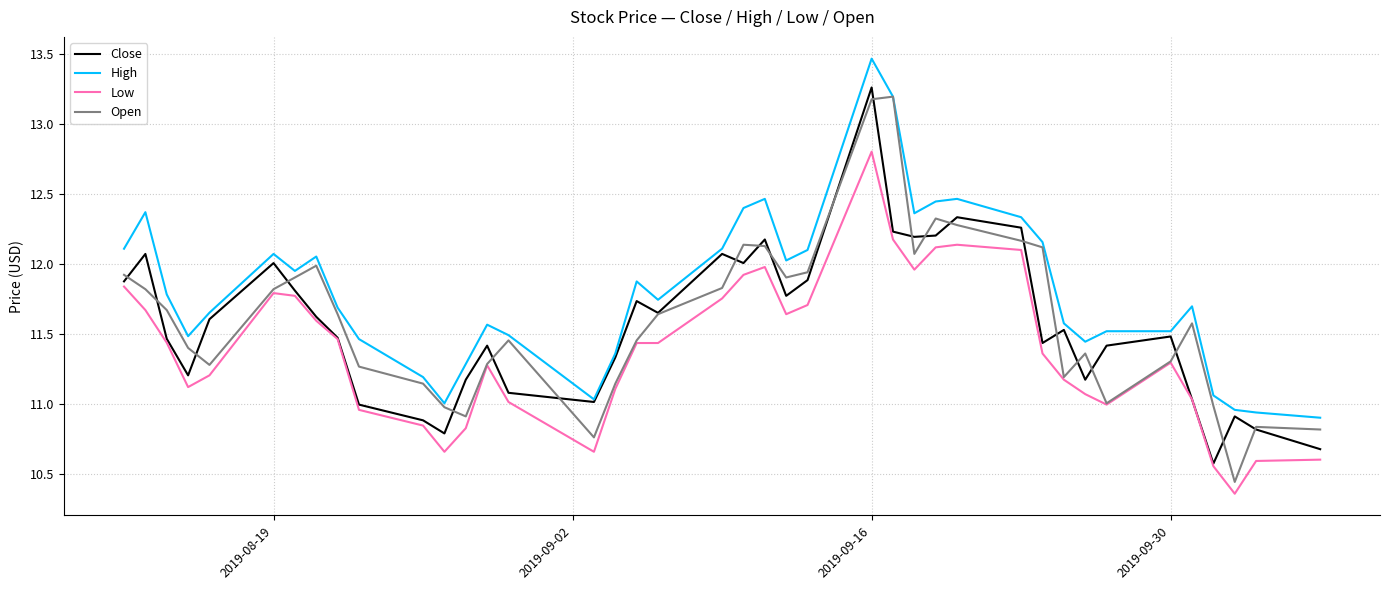

Which series has the widest spread of values?

Open